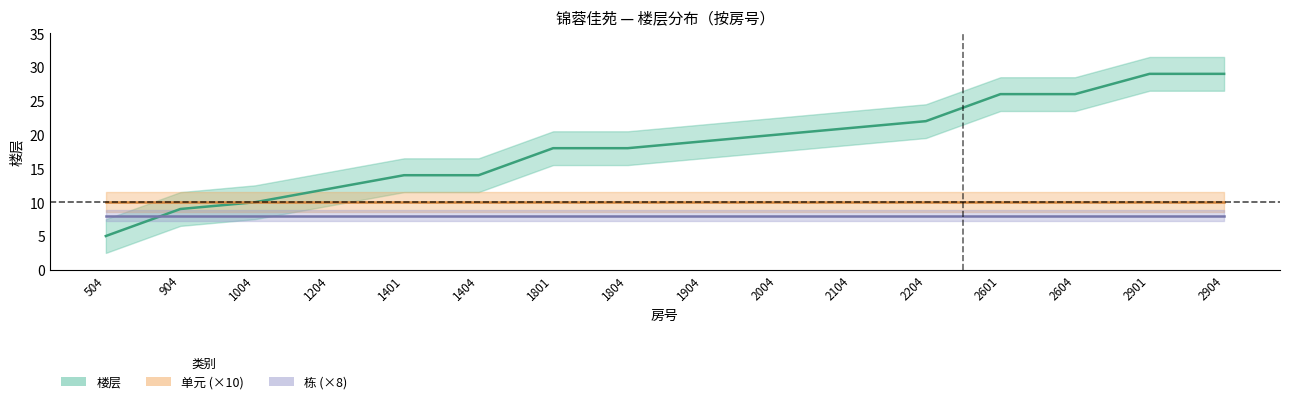

What is the difference between the maximum and minimum values in the 楼层 series?

24